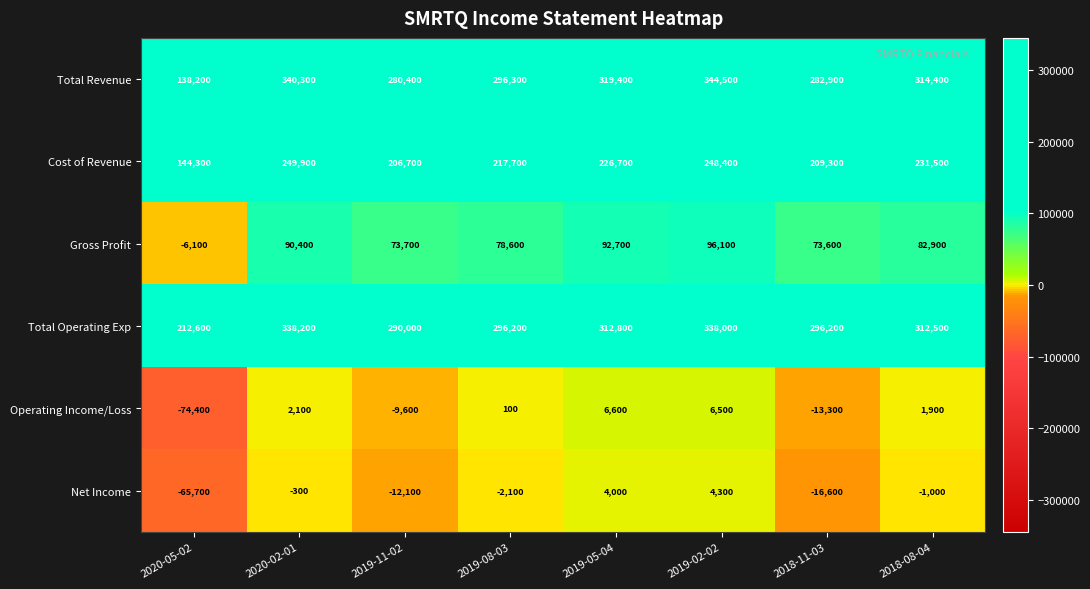

What value does the Total Revenue series have at 2019-02-02?

344500